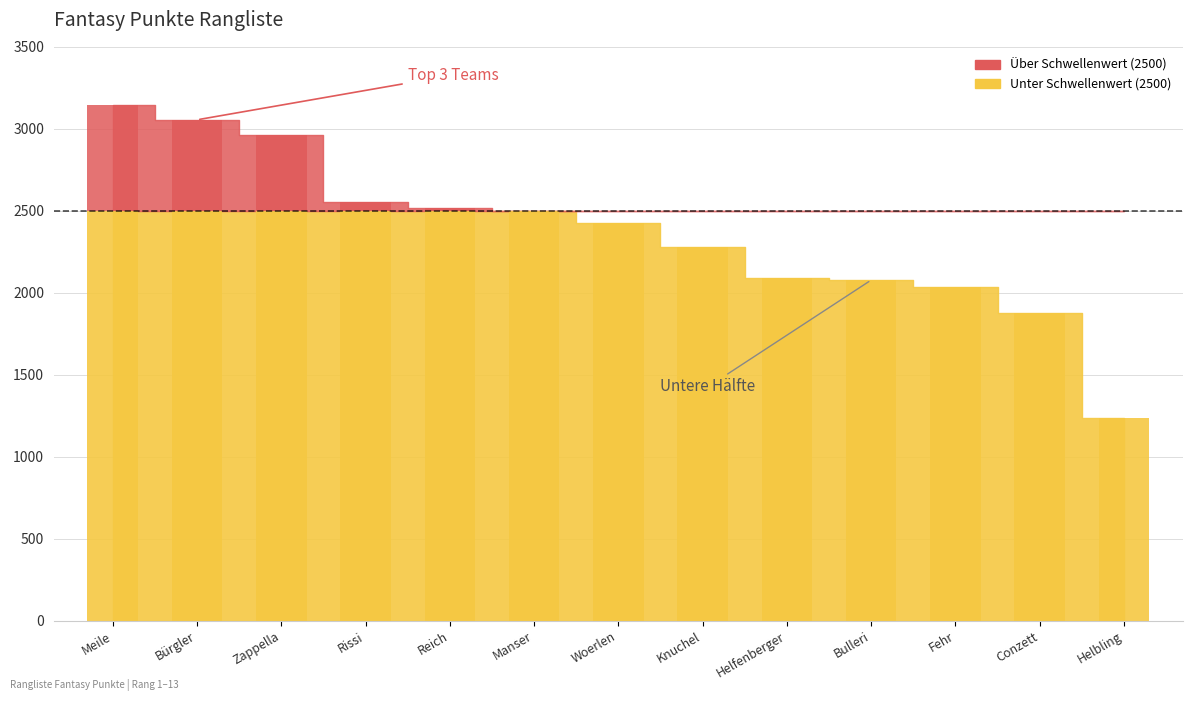

The chart shows a value of 3148 at Meile. True or false?

True